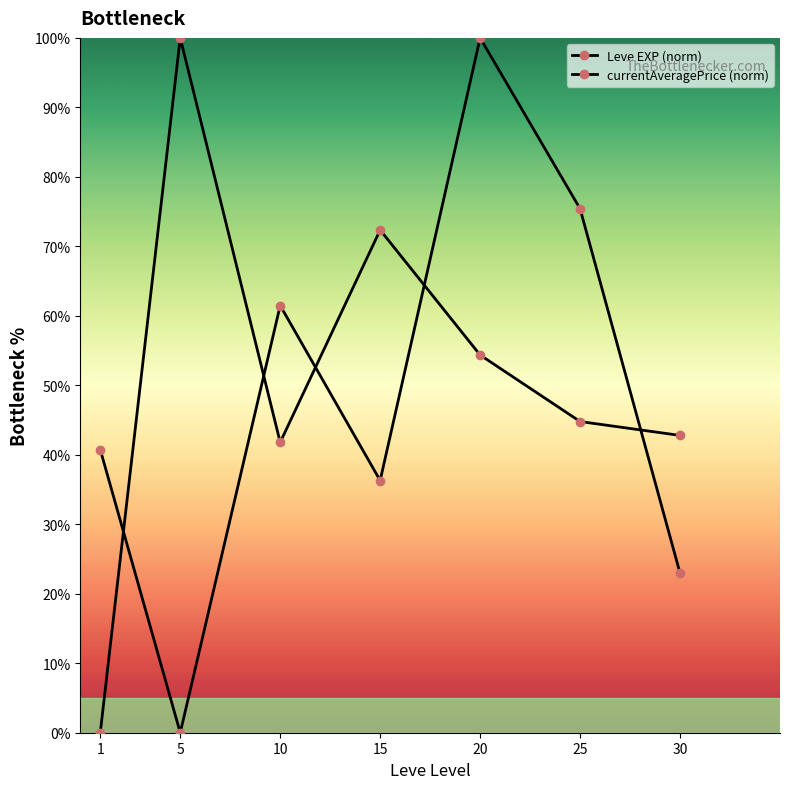

Reading right to left, what are all the values shown in this chart?

Leve EXP (norm): 30=23.0	25=75.4	20=100.0	15=36.3	10=61.5	5=0.0	1=40.7
currentAveragePrice (norm): 30=42.8	25=44.8	20=54.4	15=72.4	10=41.8	5=100.0	1=0.0